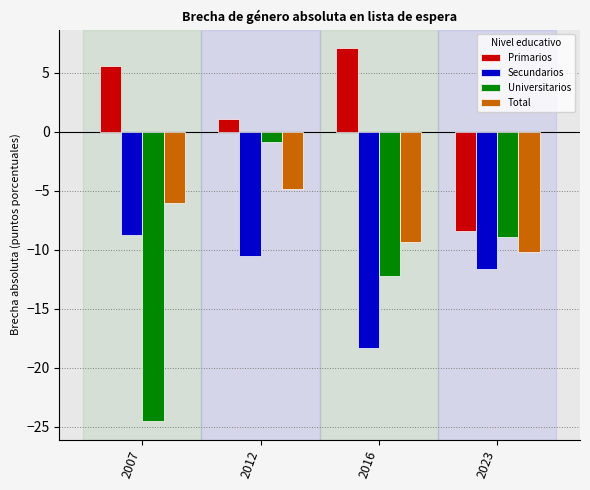

Which series has the largest total across all categories?

Primarios